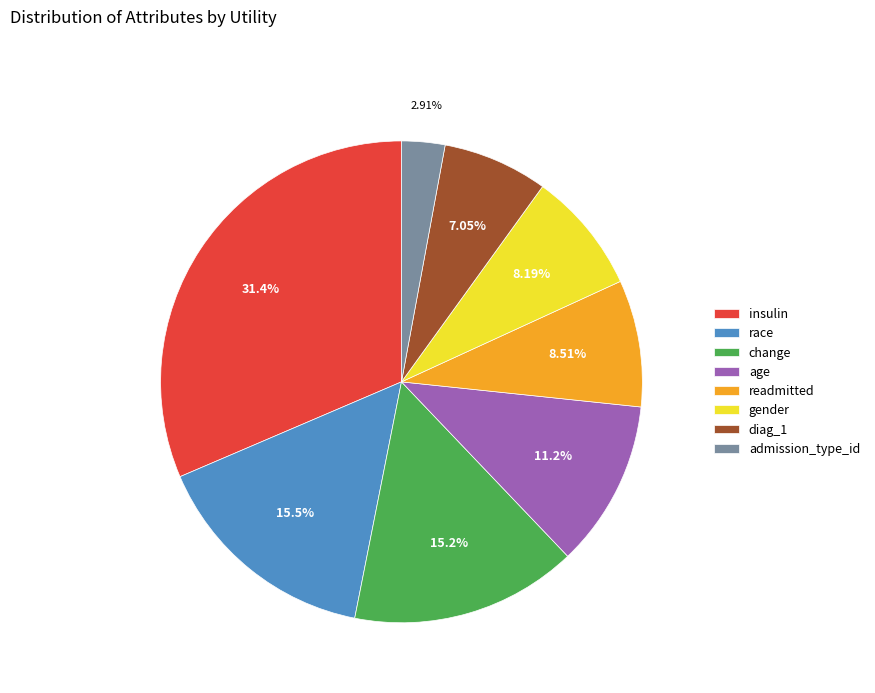

Count the number of slices in the pie.

8